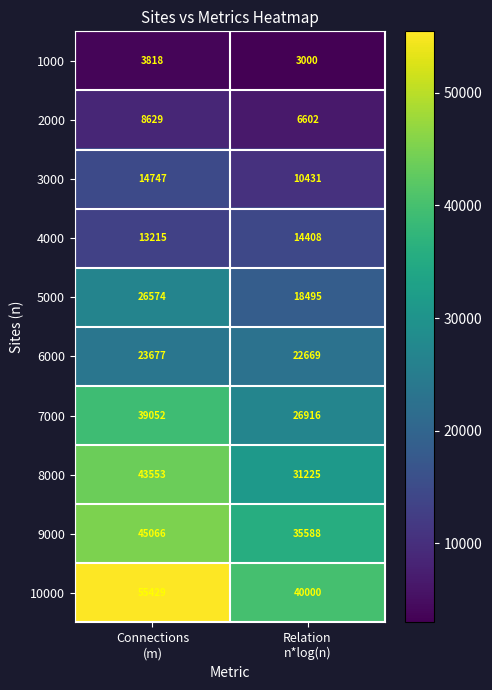

Which series changed the most between Connections
(m) and Relation
n*log(n)?

10000